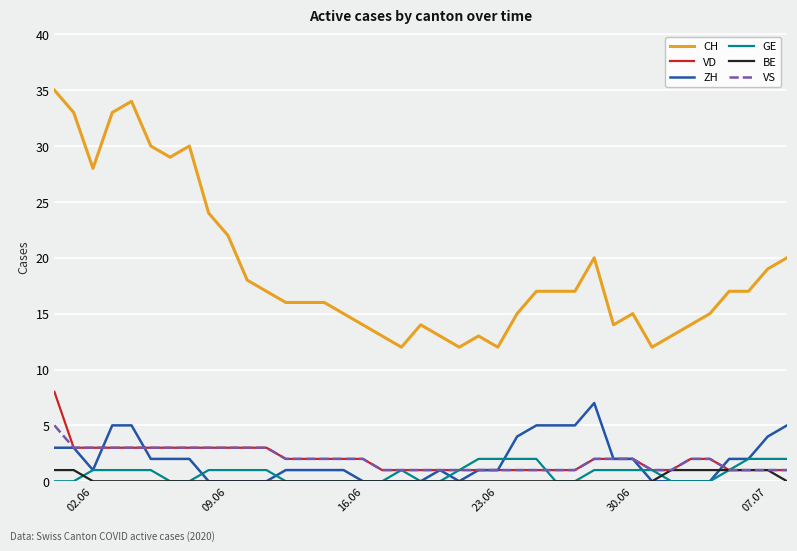

What is the maximum value for CH?

35